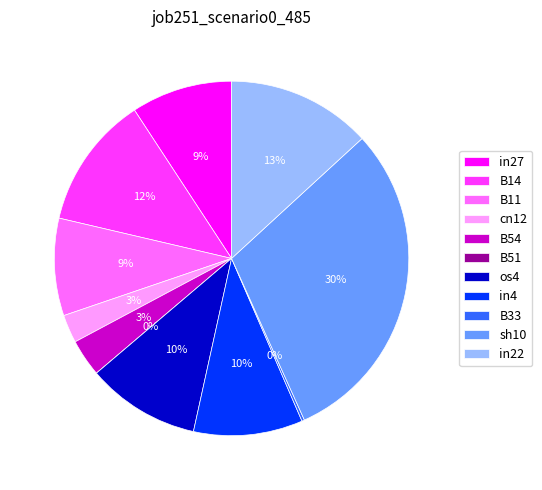

Combined, do B54 and cn12 account for over 50%?

No